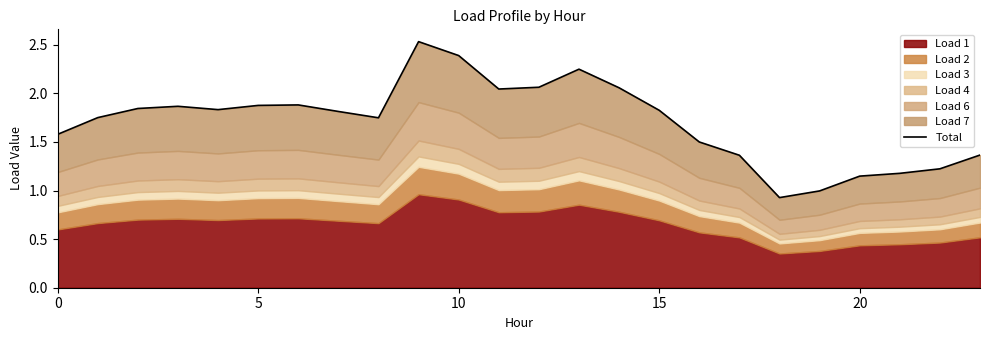

What is the change in value from 10 to 16?

-0.9